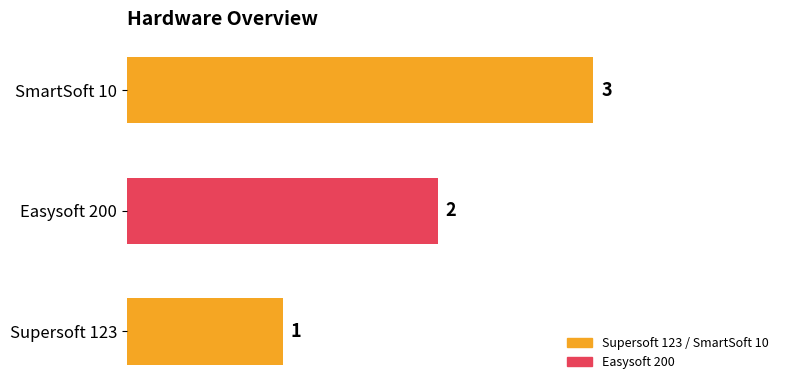

Which has a higher value, Supersoft 123 or Easysoft 200?

Easysoft 200